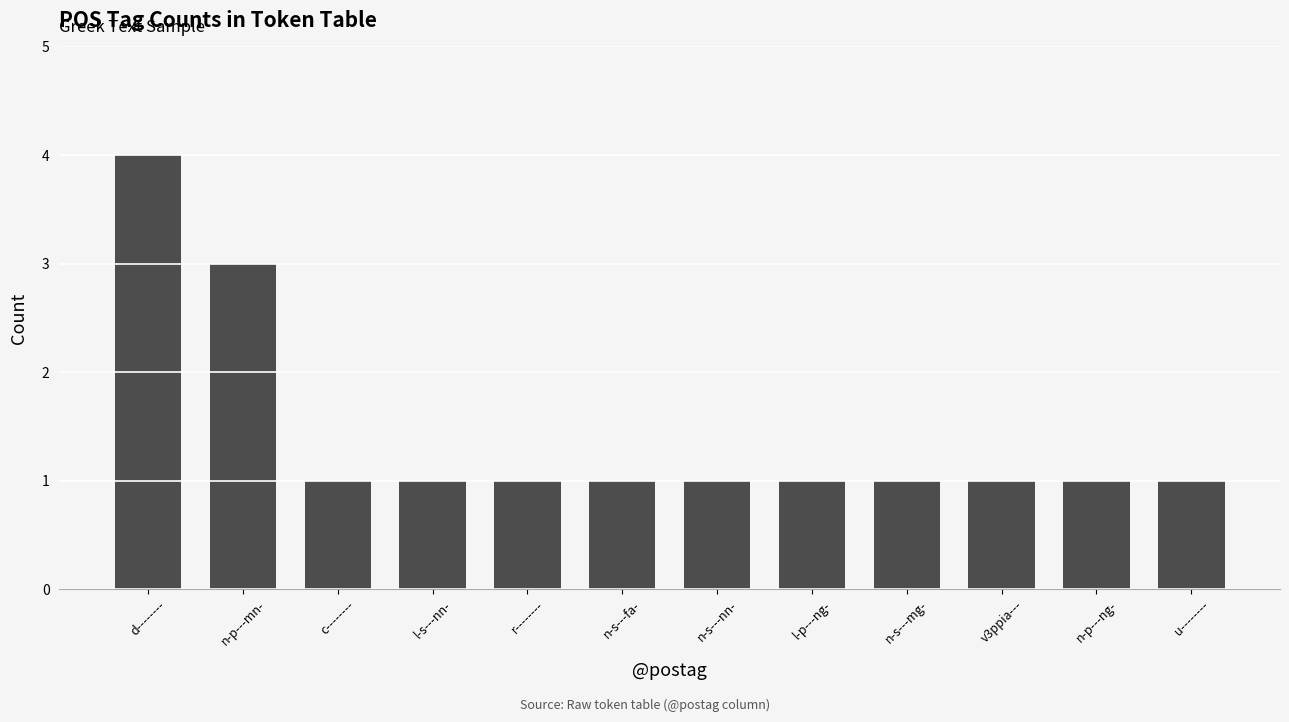

What is the maximum value shown in the chart?

4